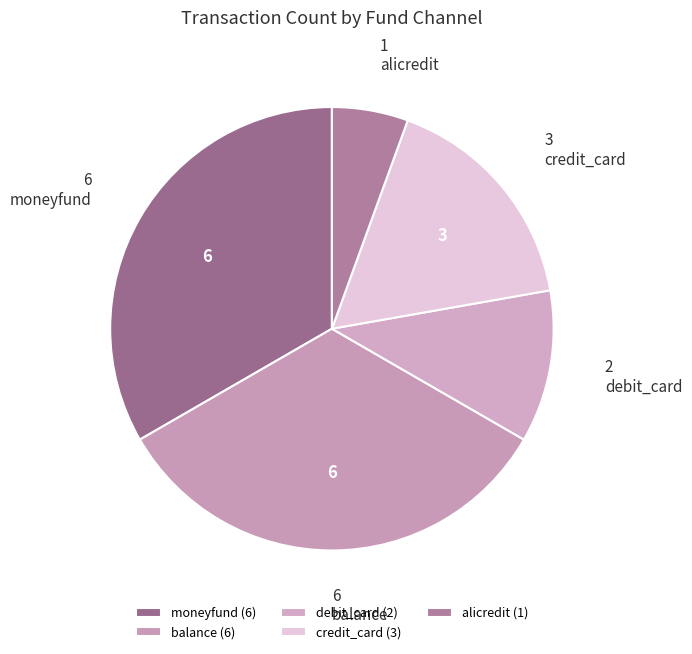

Approximately how many times larger is the value at balance compared to moneyfund?

1.0